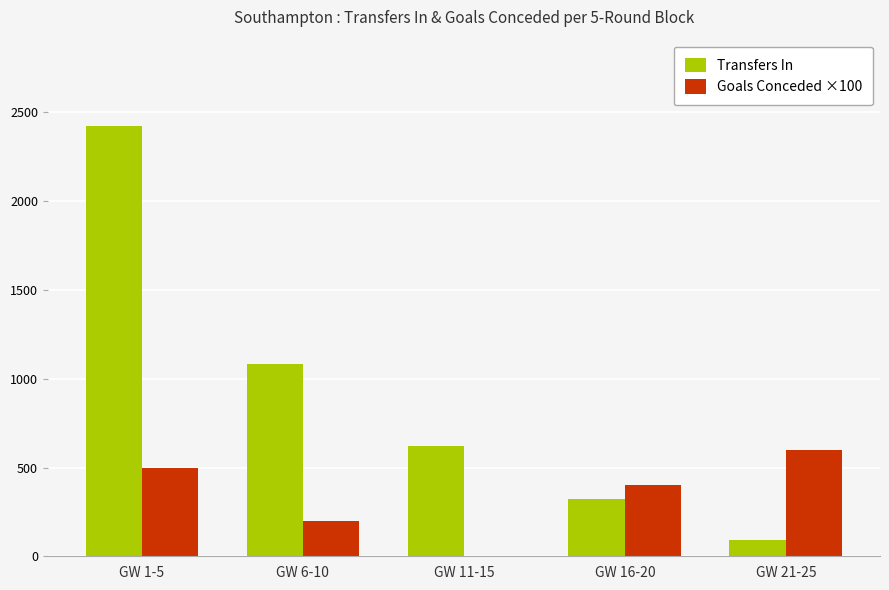

What is the maximum value shown in the chart?

2425